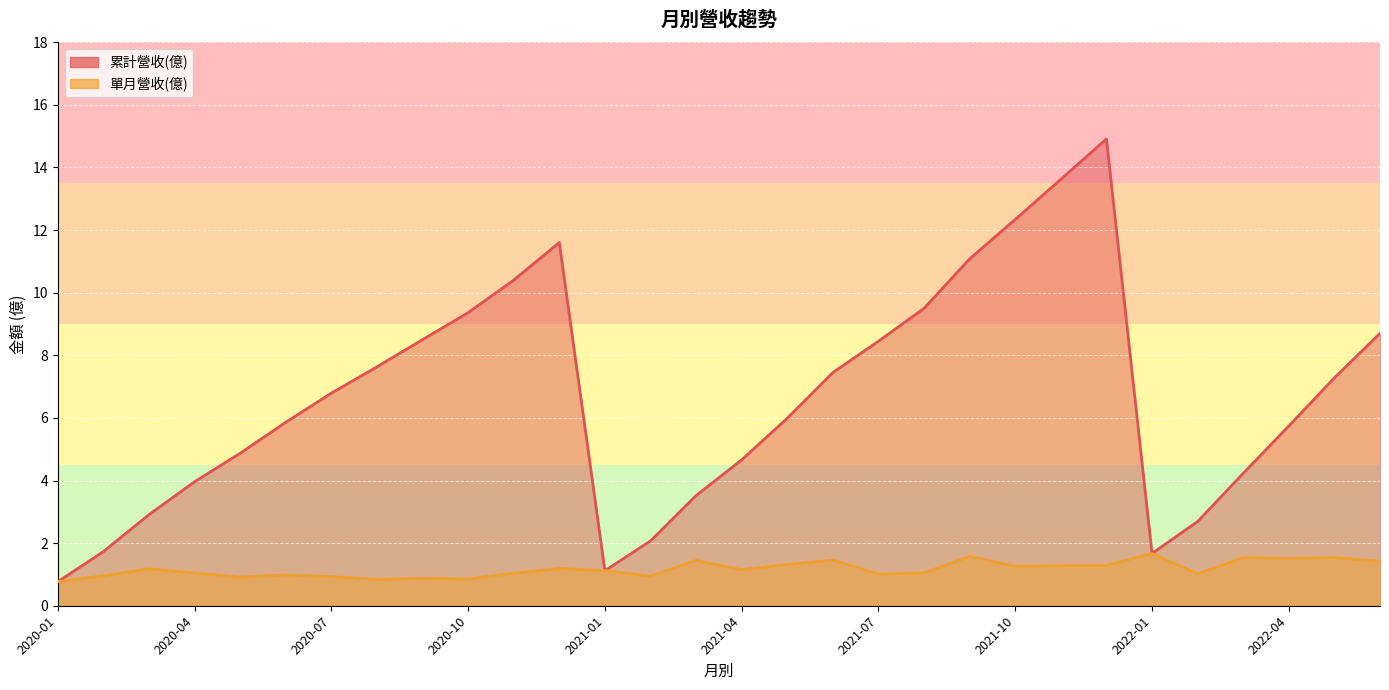

True or false: 單月營收(億) and 累計營收(億) cross at least once.

False